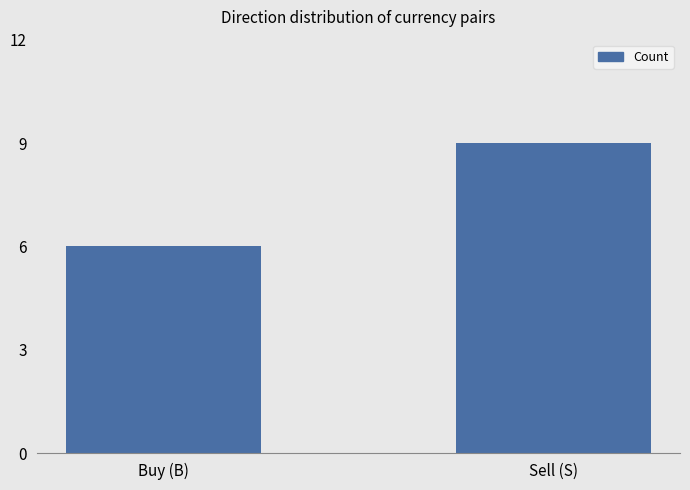

Reading right to left, what are all the values shown in this chart?

9	6